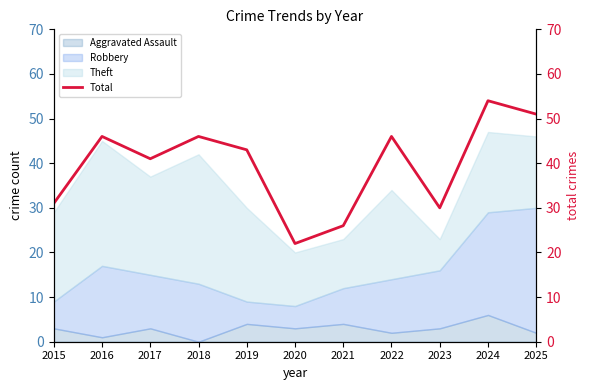

What is the difference between the second highest and second lowest values?

25